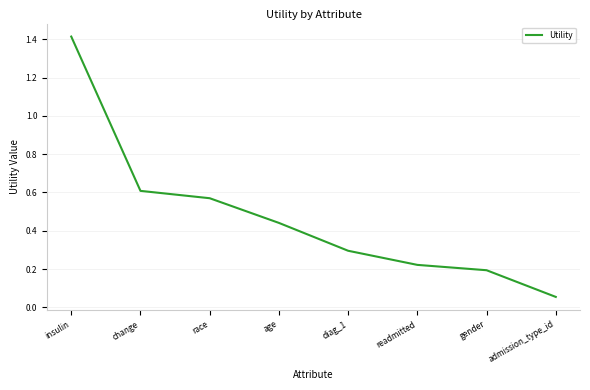

What position from the left is insulin?

1